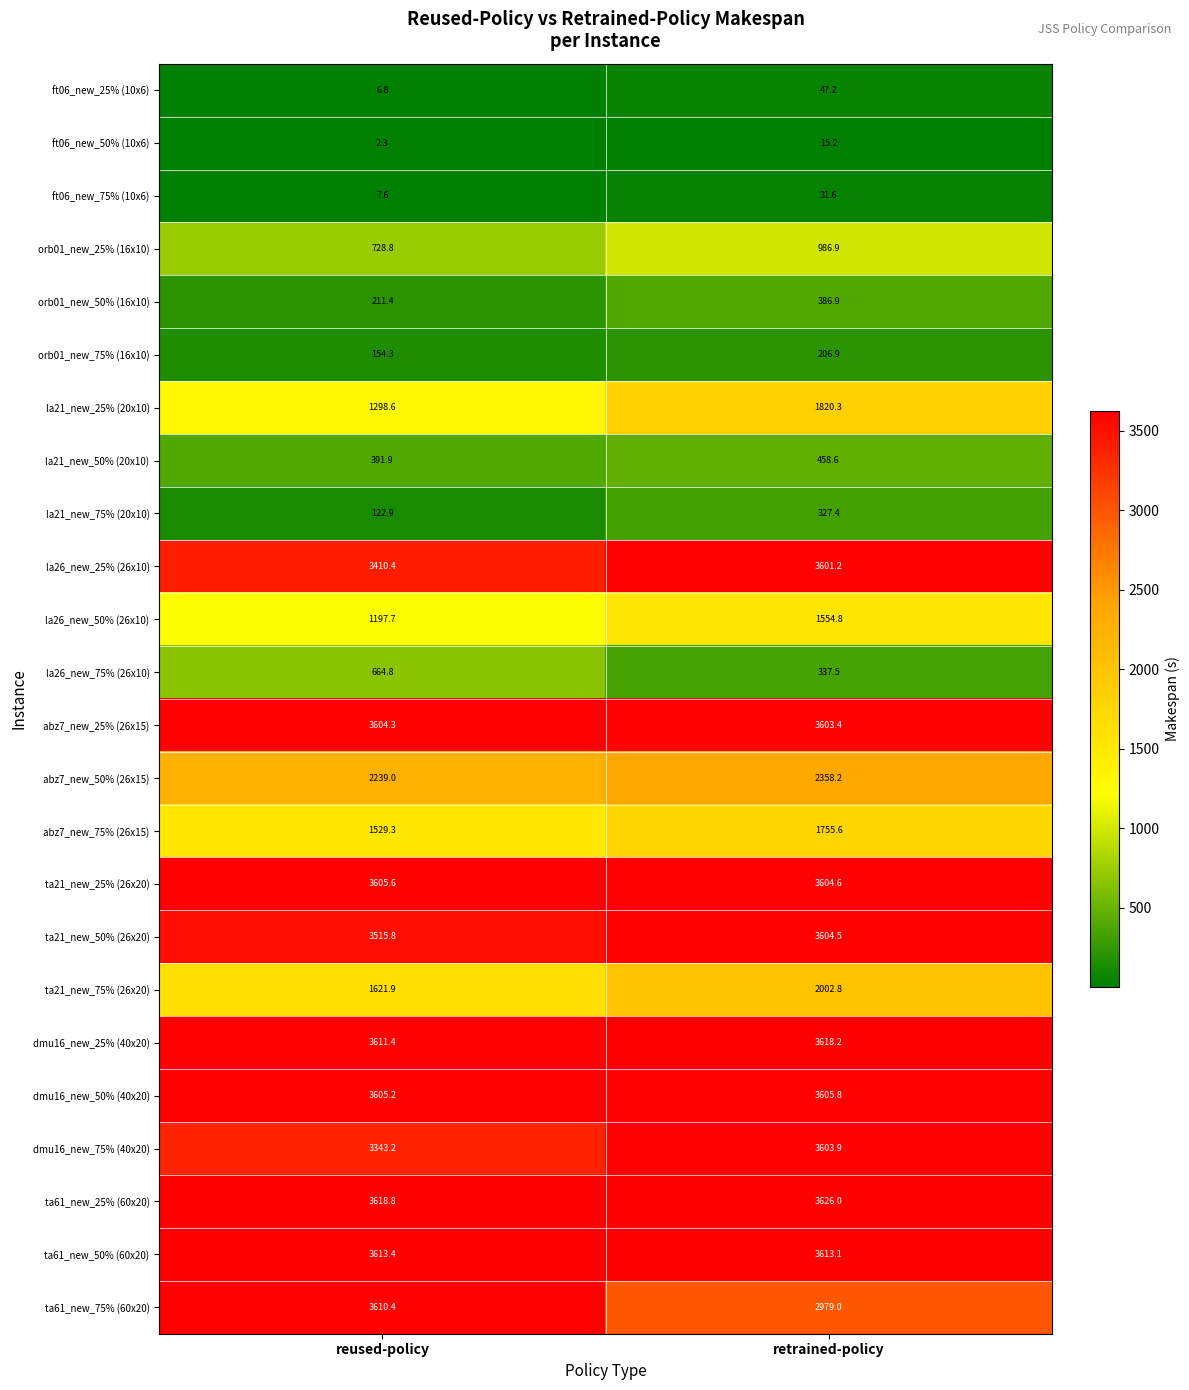

At which label is la21_new_75% (20x10) closest to 225?

reused-policy